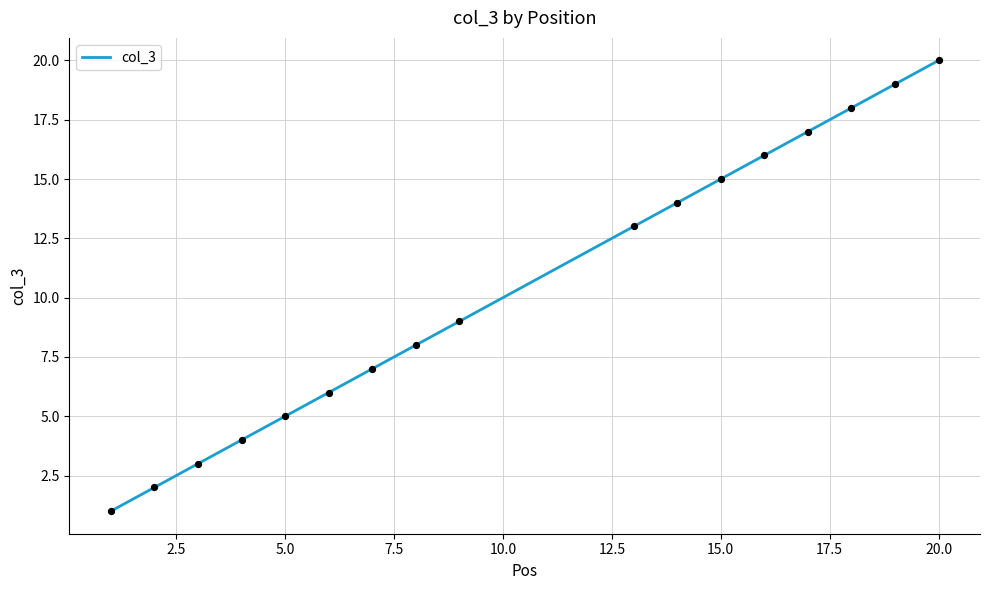

What is the maximum value shown in the chart?

20